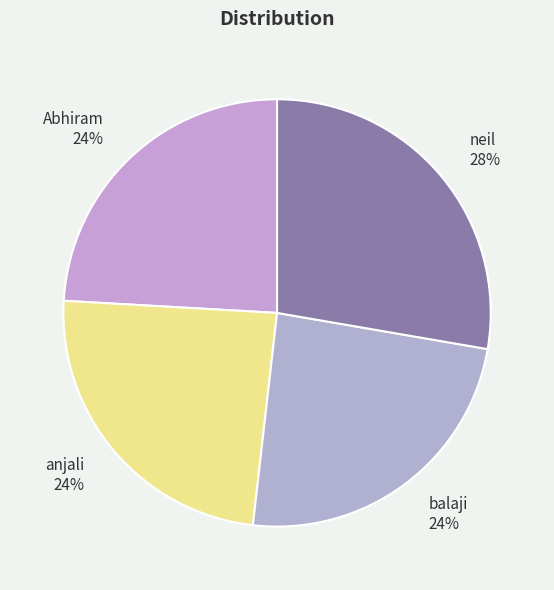

How many segments does this pie chart have?

4